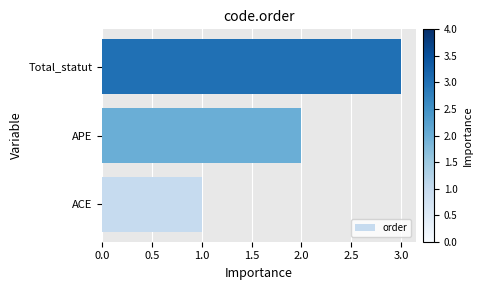

Where is the data nearest to the value 2?

APE